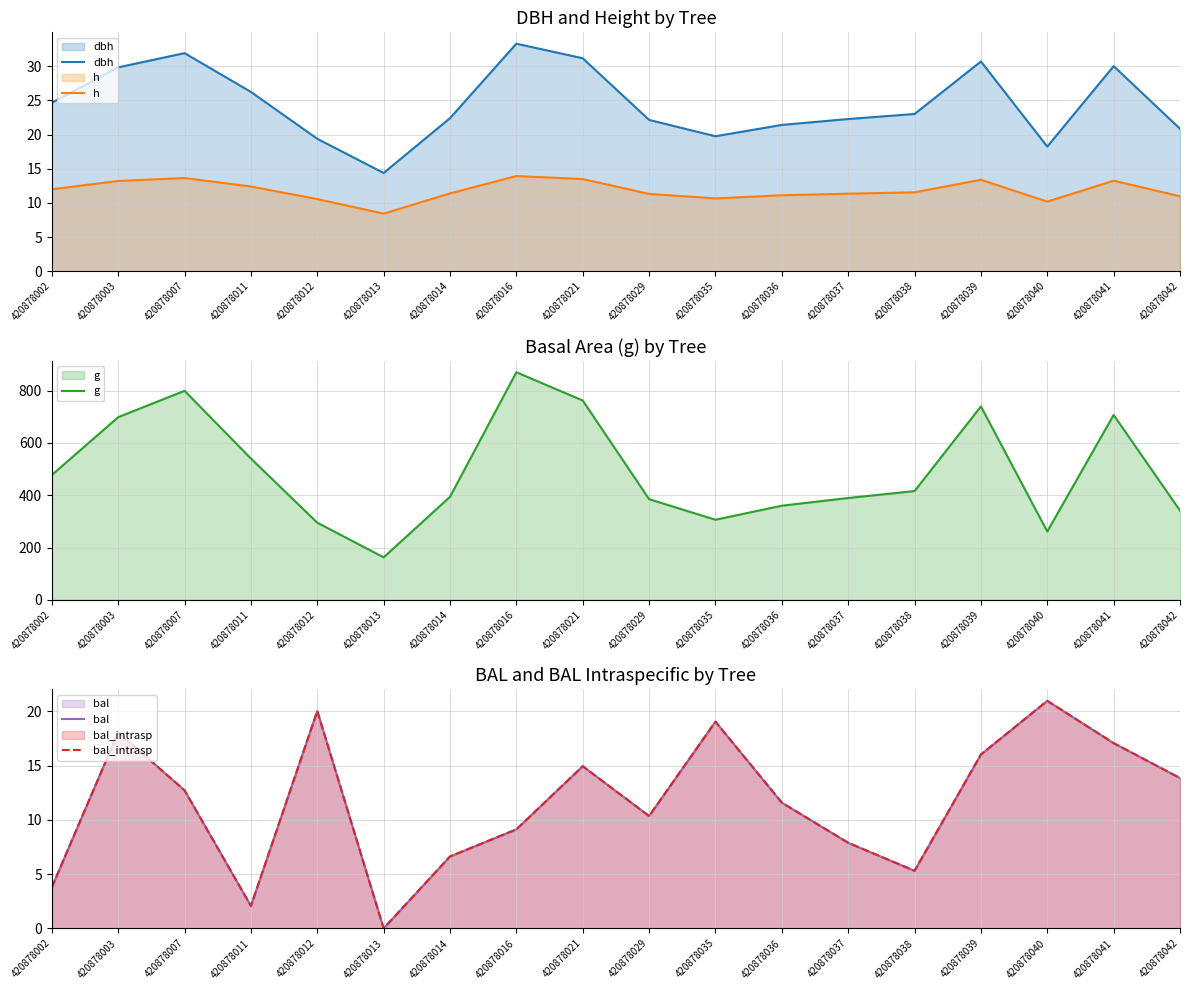

The value of dbh at 420878002 is 24.7. True or false?

True